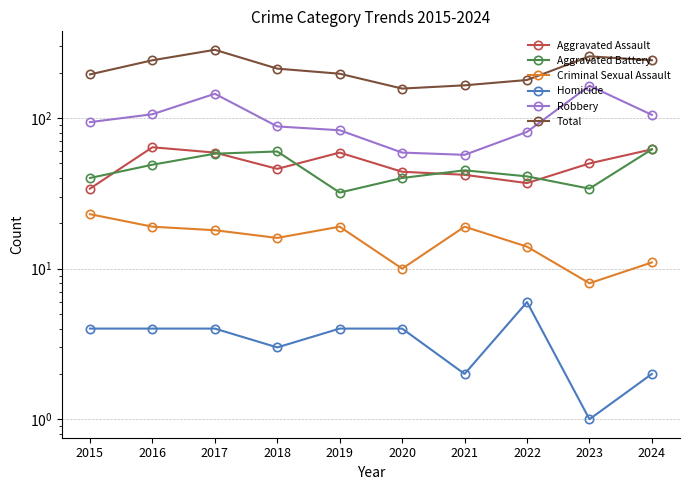

True or false: Aggravated Assault and Total intersect in this chart.

False